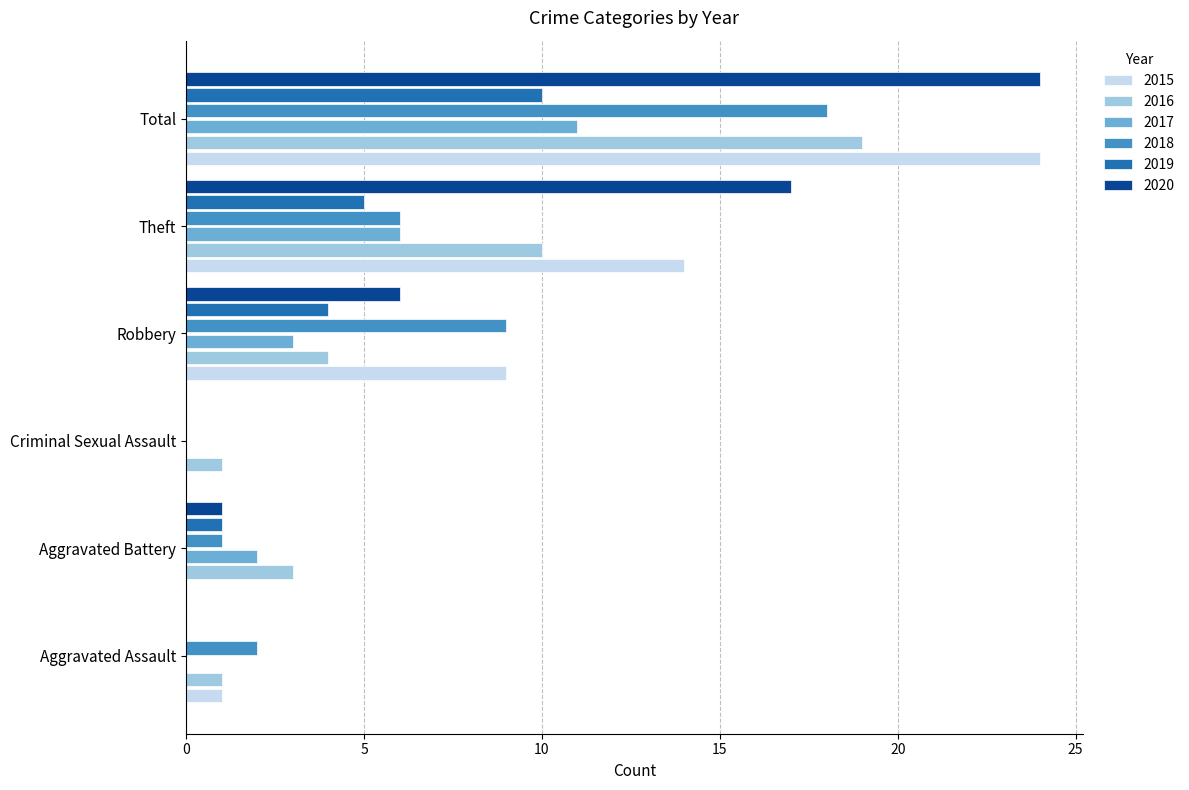

The value of 2016 at Robbery is 4. True or false?

True